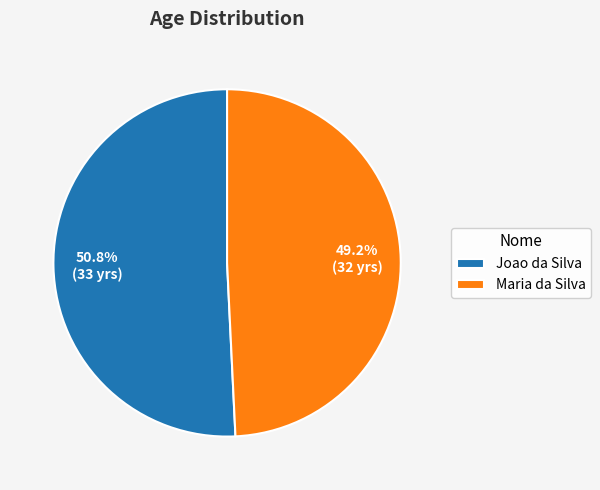

How many segments does this pie chart have?

2